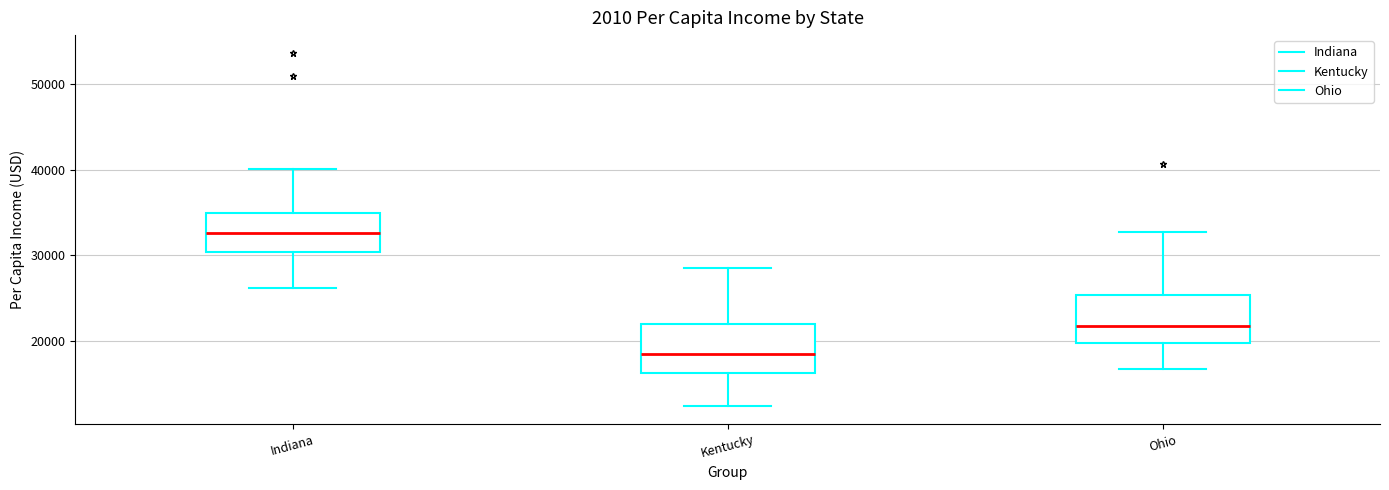

Where is the lower edge of the box for Kentucky on the y-axis? The values are not printed on the chart, so give them approximately, as read against the axis.

16000